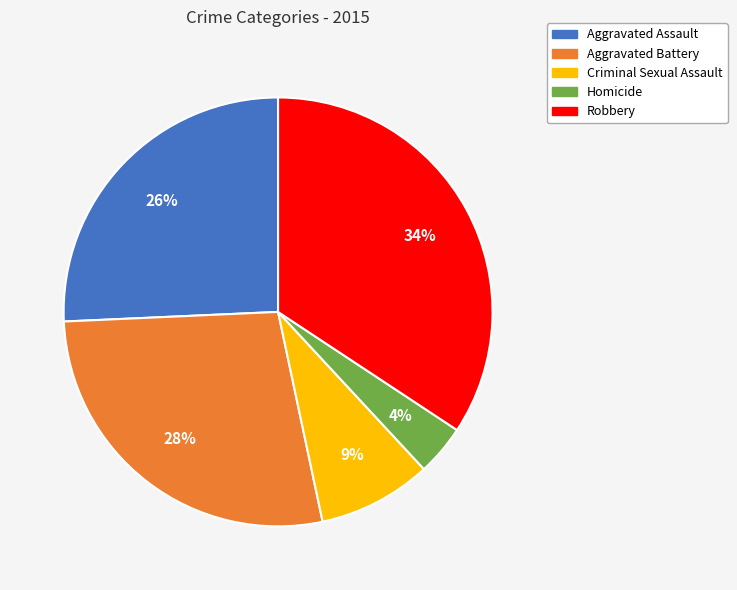

What is the smallest slice in the pie chart?

Homicide